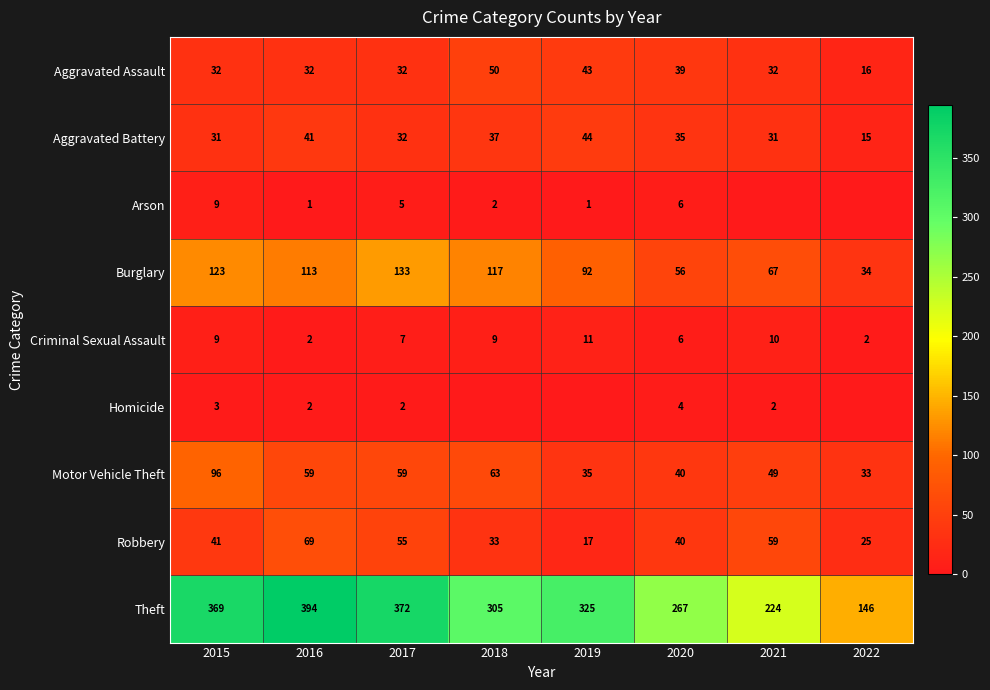

What is the difference between the highest and lowest values at 2016?

393